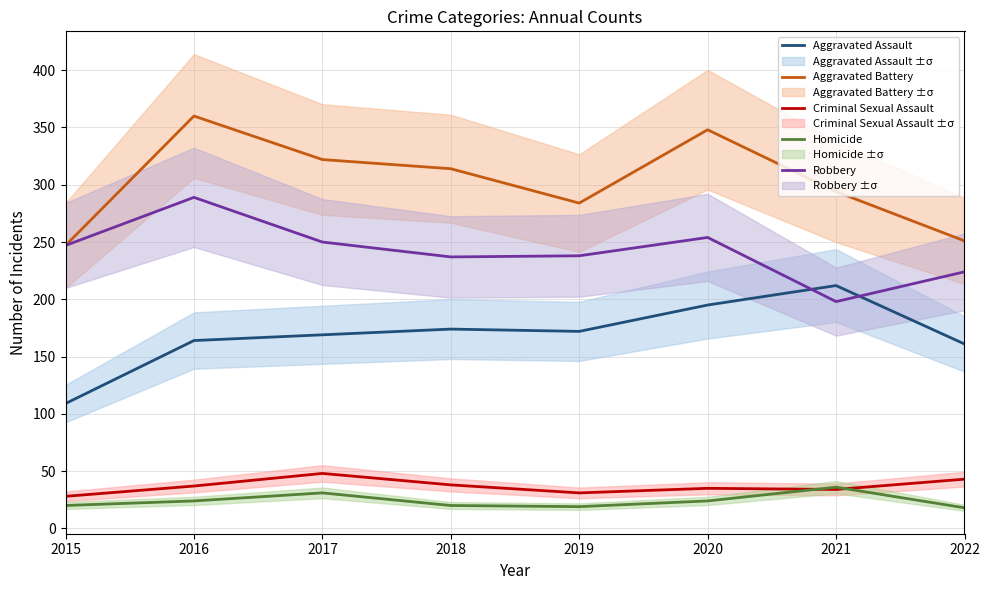

At which label does Criminal Sexual Assault first exceed 37?

2017